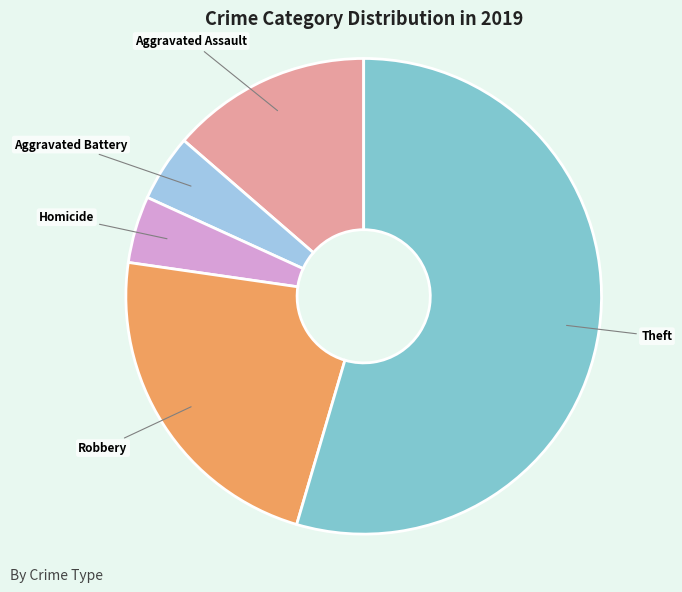

Is there any slice that represents more than half of the pie?

Yes